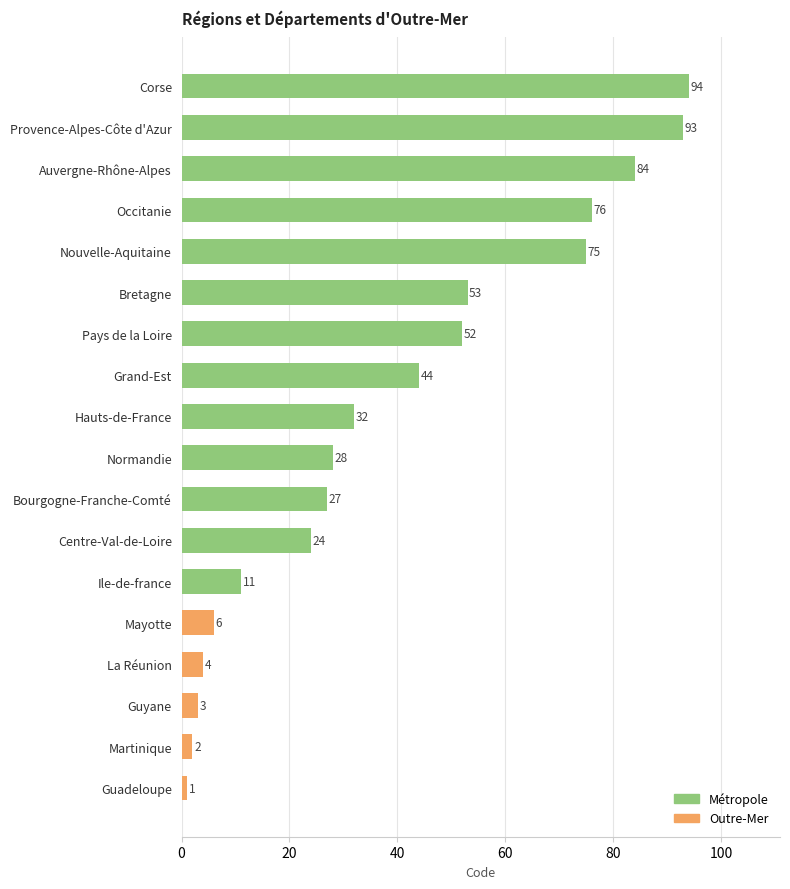

The chart shows a value of 16 at Centre-Val-de-Loire. True or false?

False